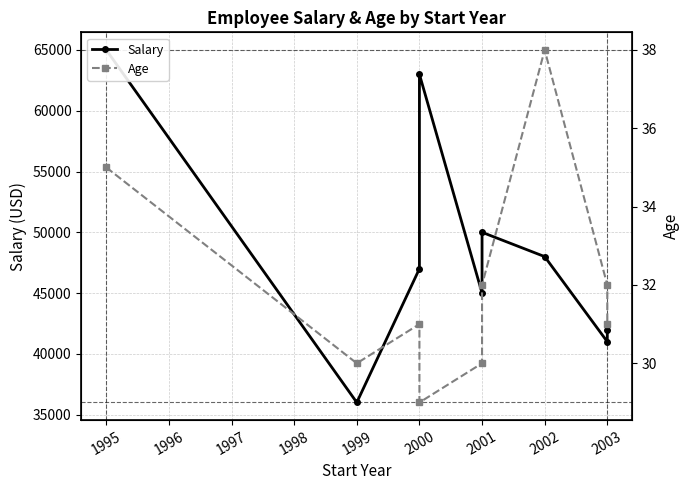

Rank the series at 2003 from highest to lowest value.

Salary, Age